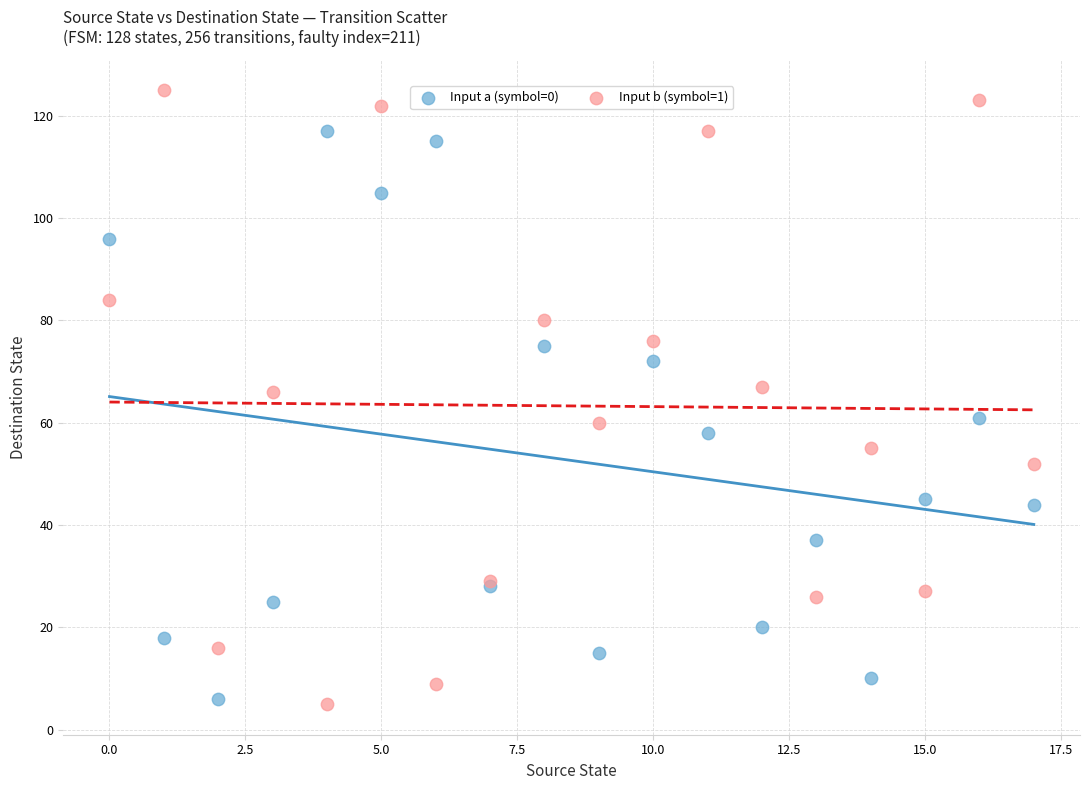

Which series reaches the maximum Y coordinate?

Input b (symbol=1)